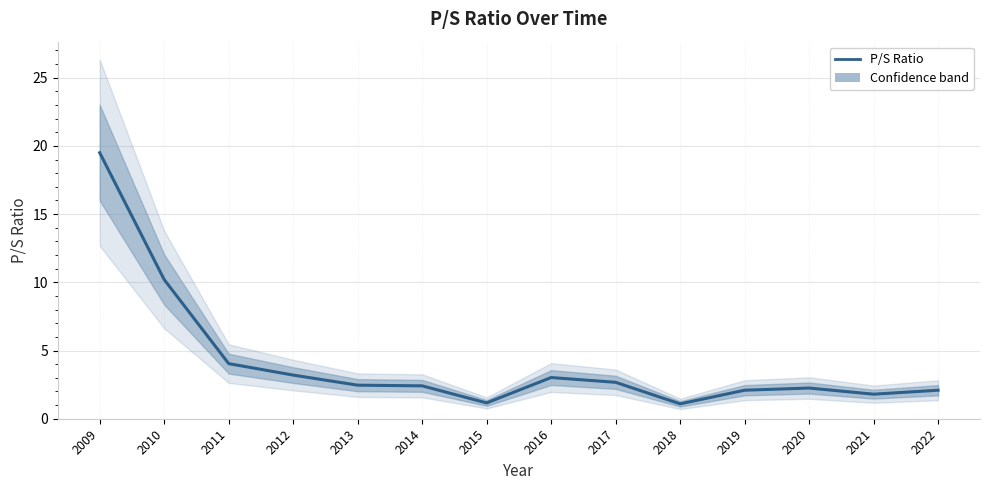

What is the approximate value at 2013?

2.5